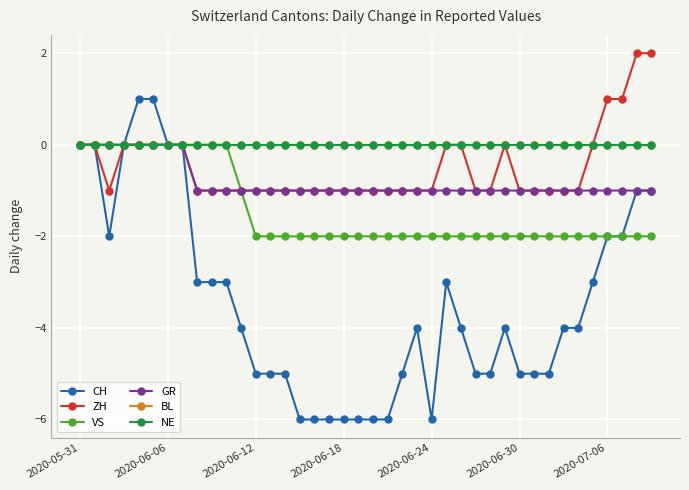

Which series has the largest total across all categories?

BL